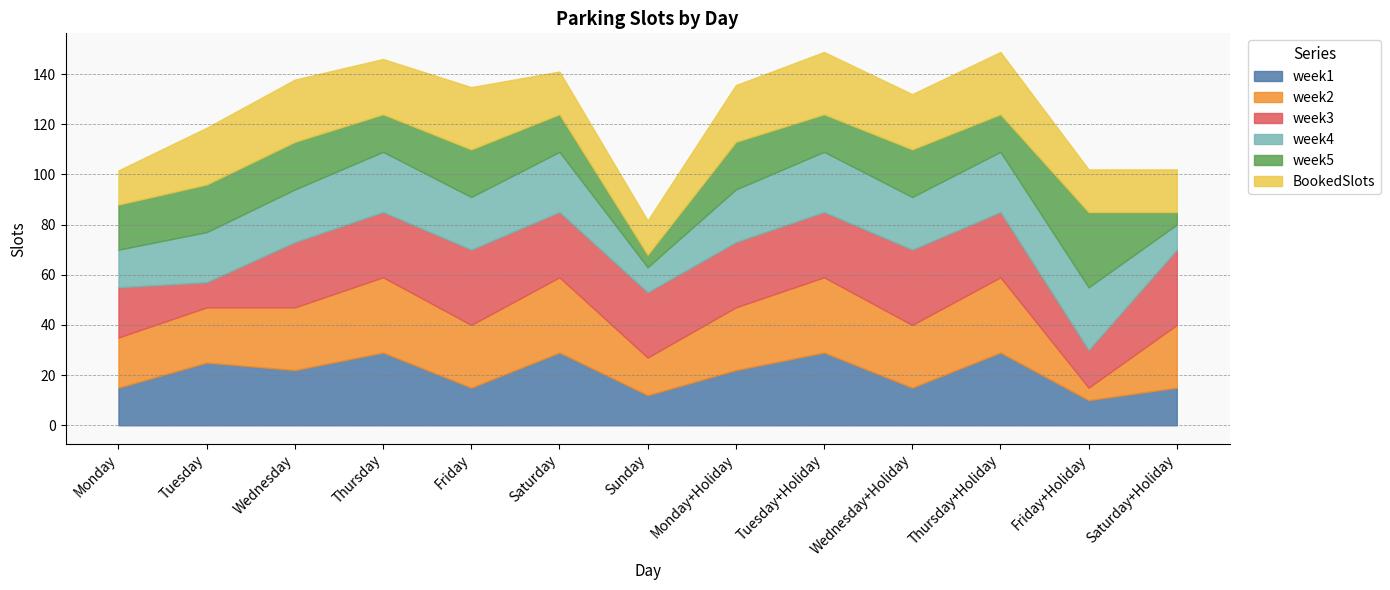

At which label does week5 first exceed 18?

Tuesday